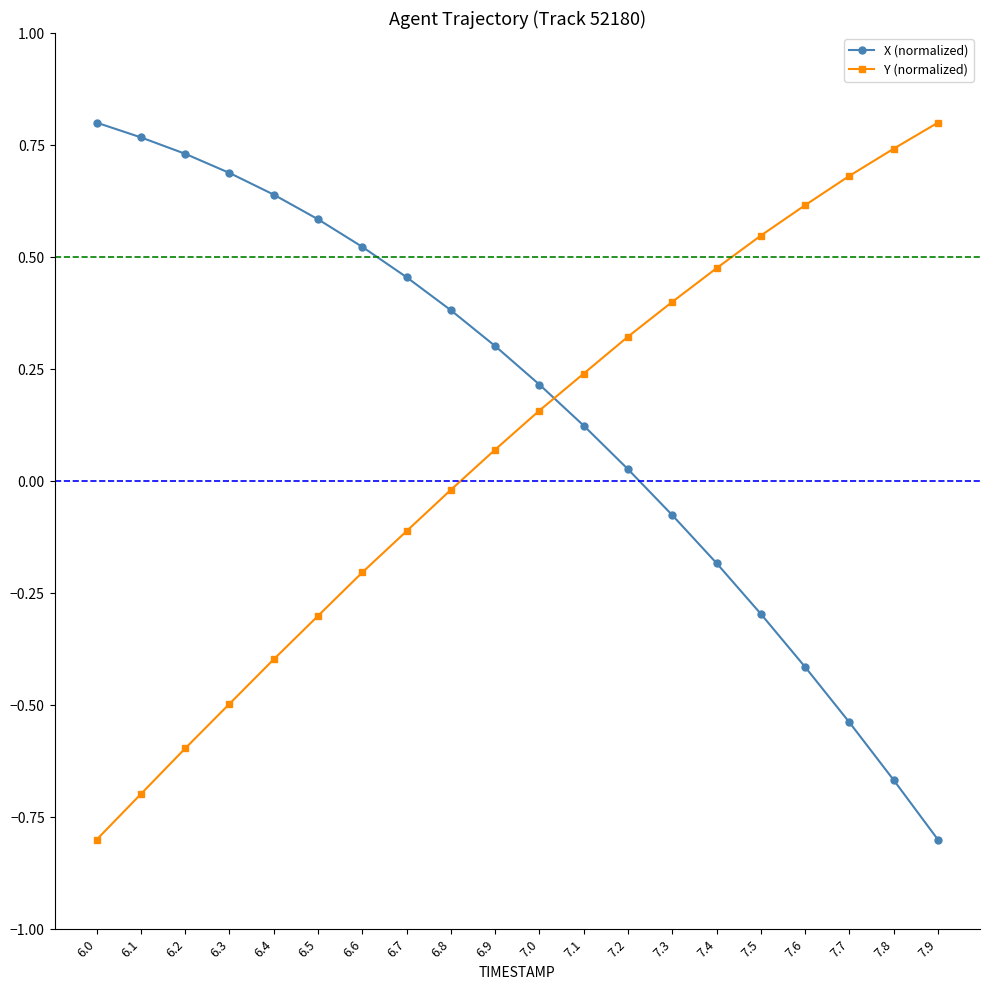

What is the minimum value shown in the chart?

-0.8